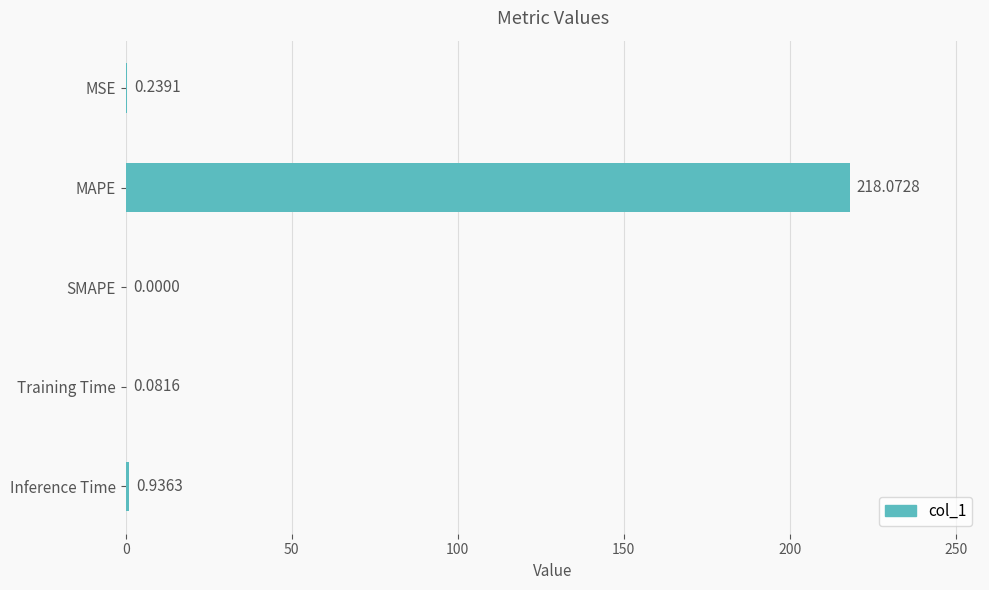

Which has a higher value, SMAPE or MSE?

MSE